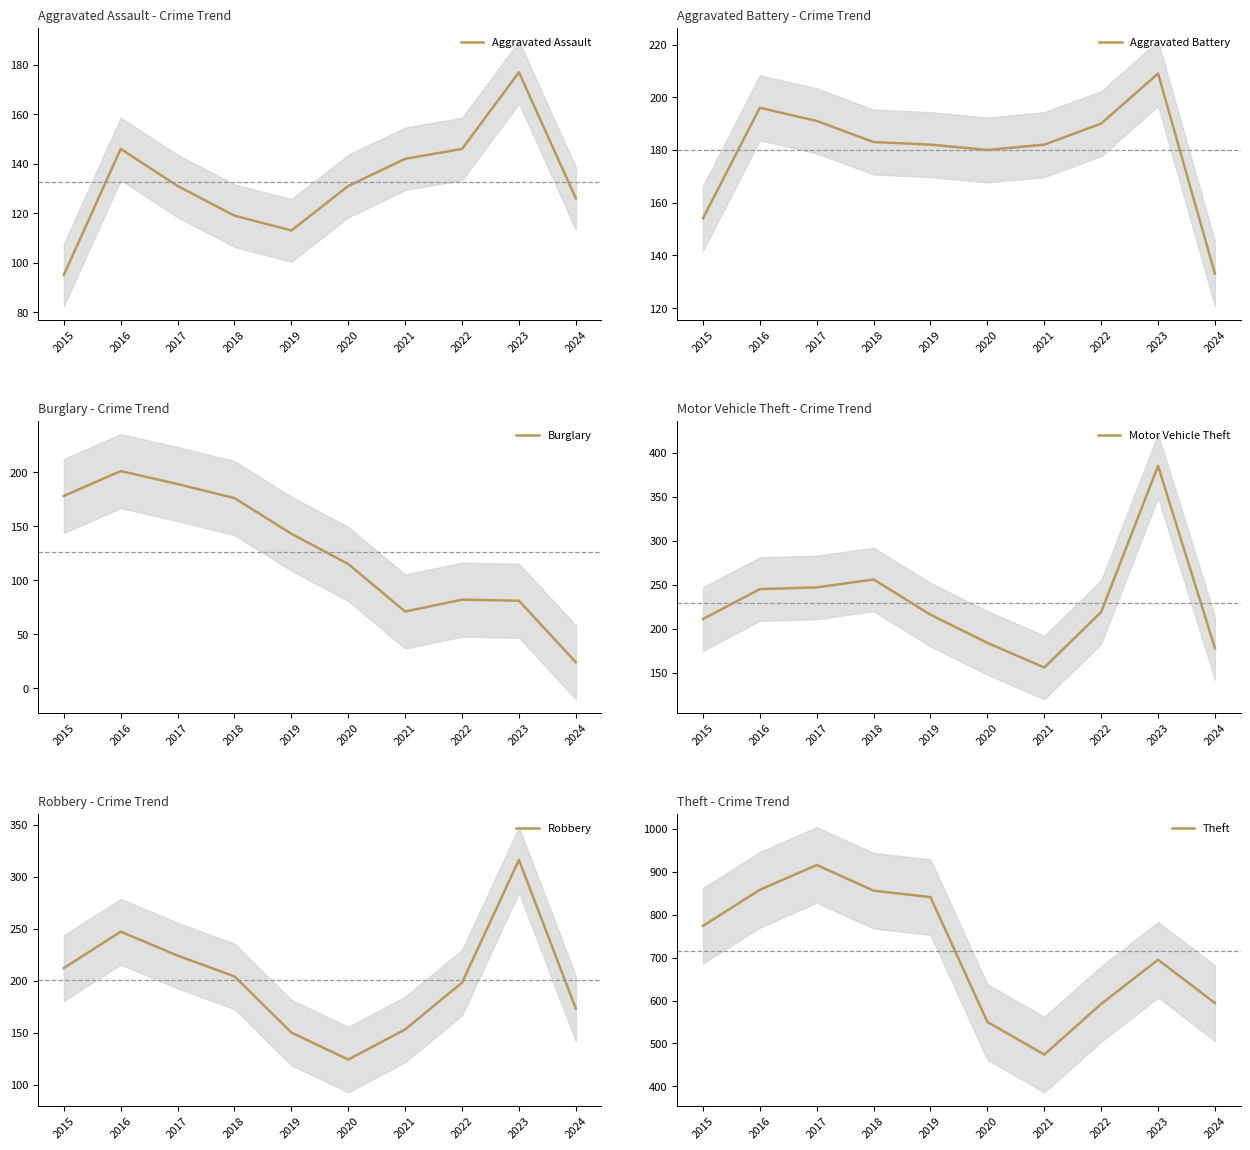

Does the chart display data point markers on the line(s)?

No